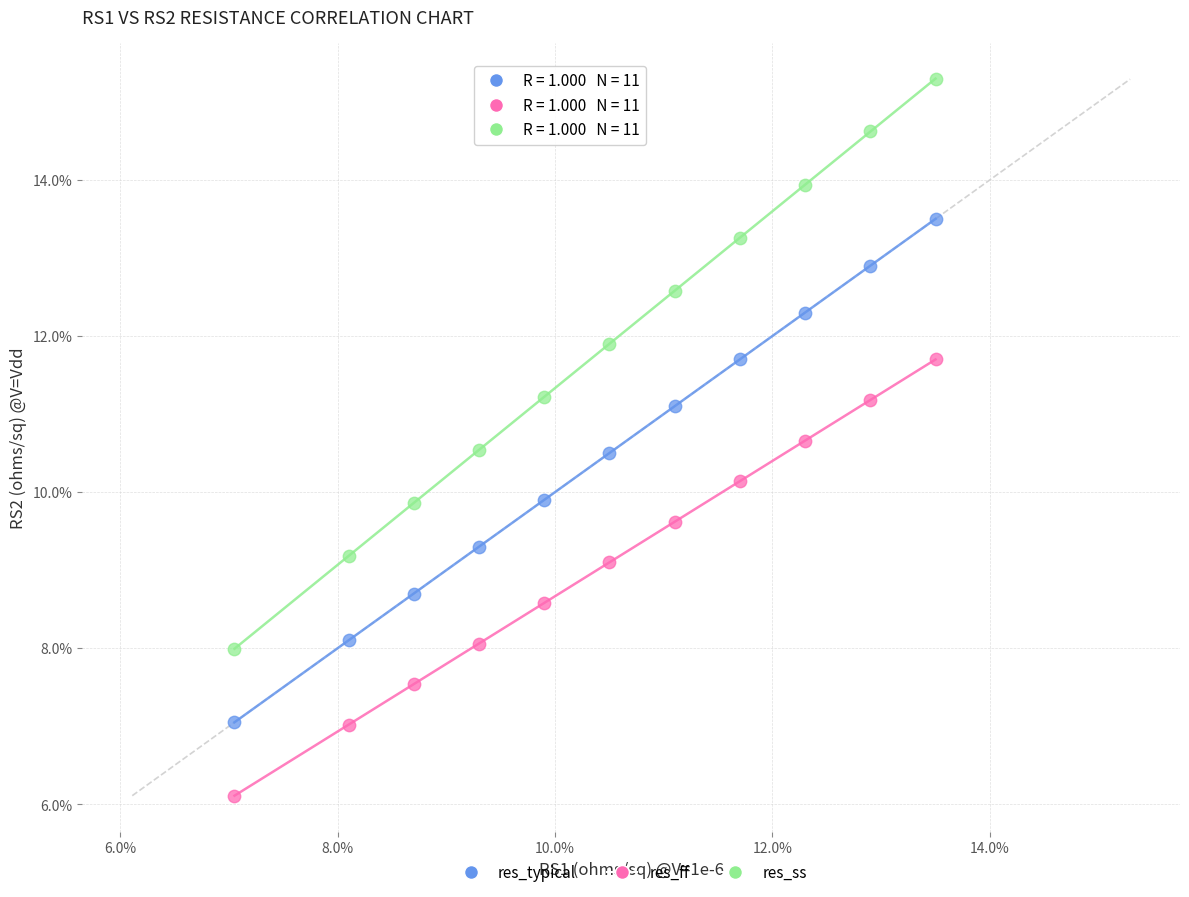

Which series reaches the maximum Y coordinate?

res_ss